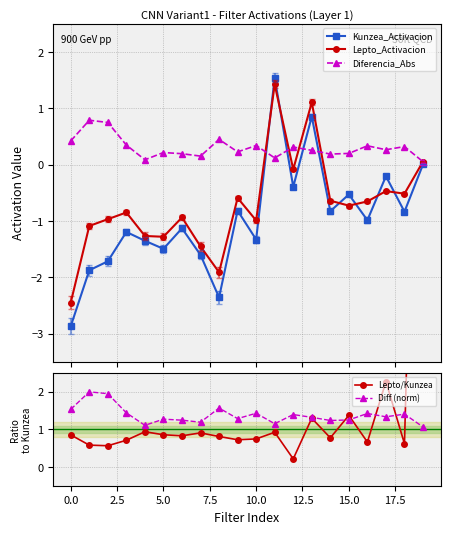

Rank the series at 12 from highest to lowest value.

Diff (norm), Diferencia_Abs, Lepto/Kunzea, Lepto_Activacion, Kunzea_Activacion